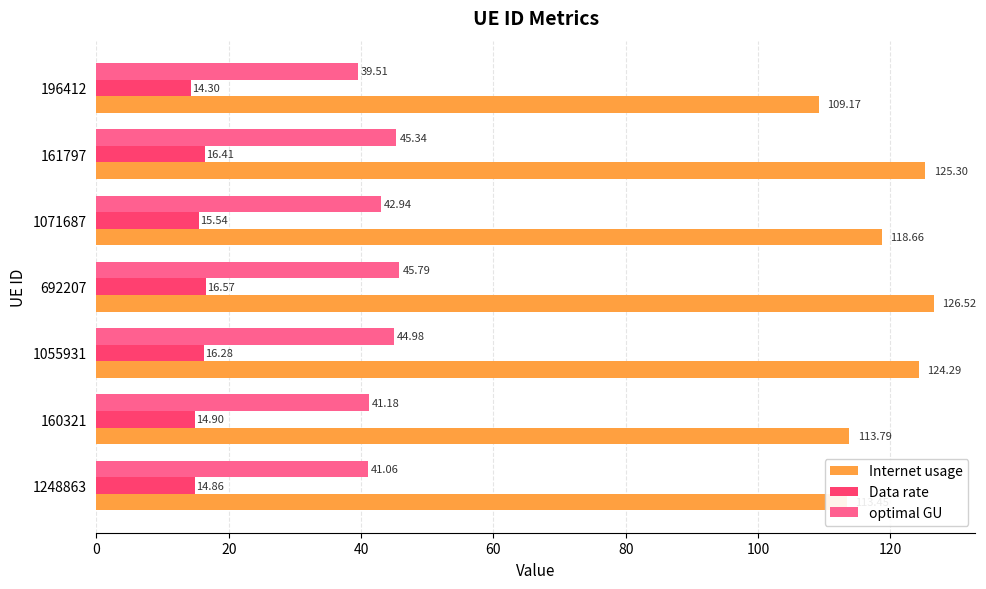

Between 161797 and 196412, which series saw the biggest shift?

Internet usage